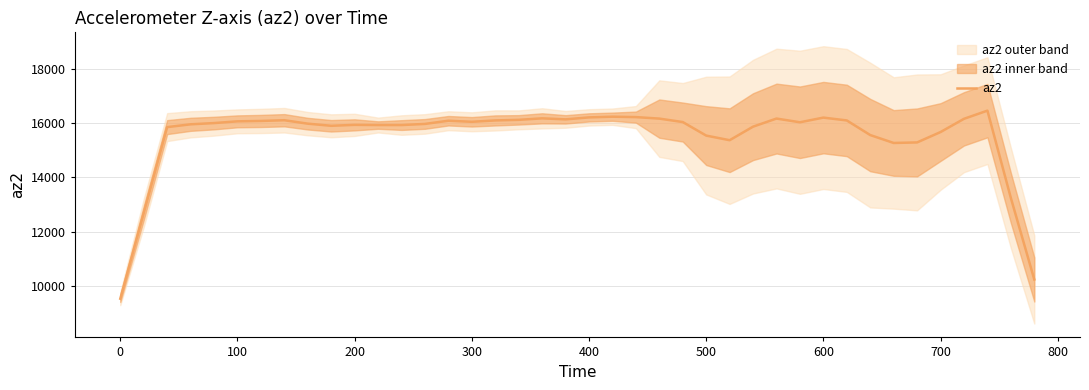

What is the highest value of the az2 series?

16456.0